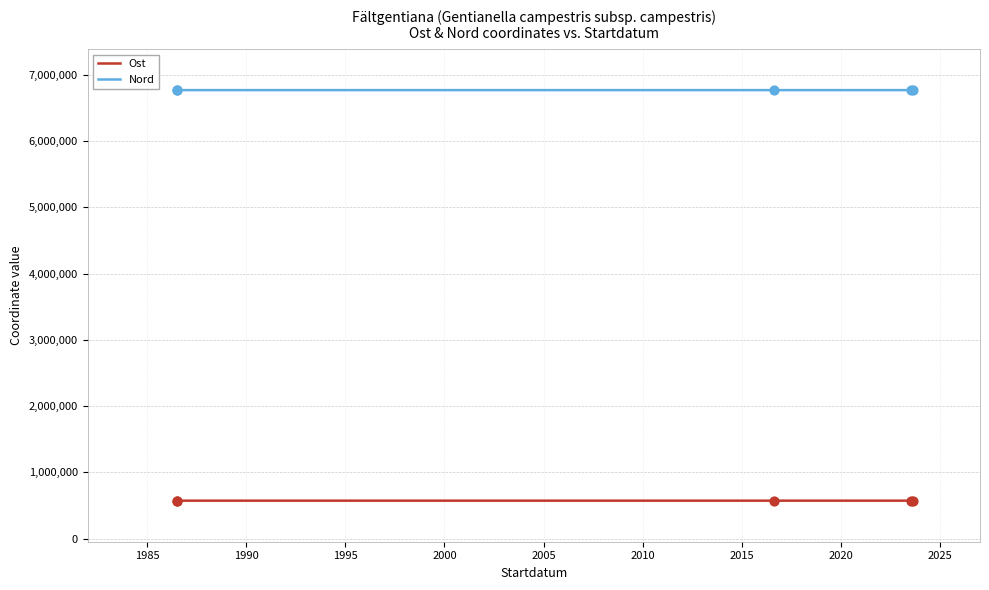

Which series contains the highest Y value?

Nord